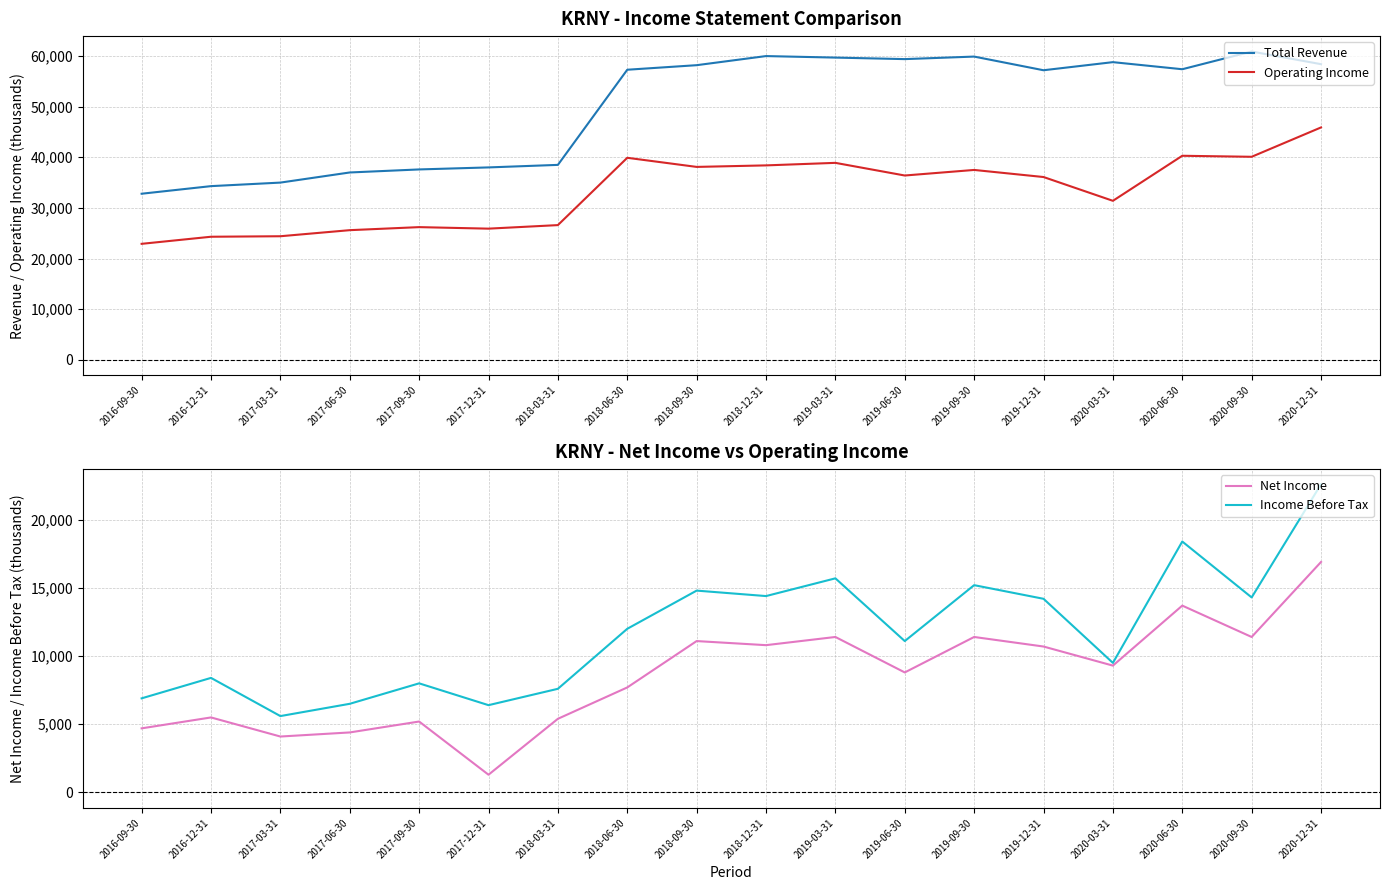

What is the difference between the highest and lowest values at 2020-03-31?

49500